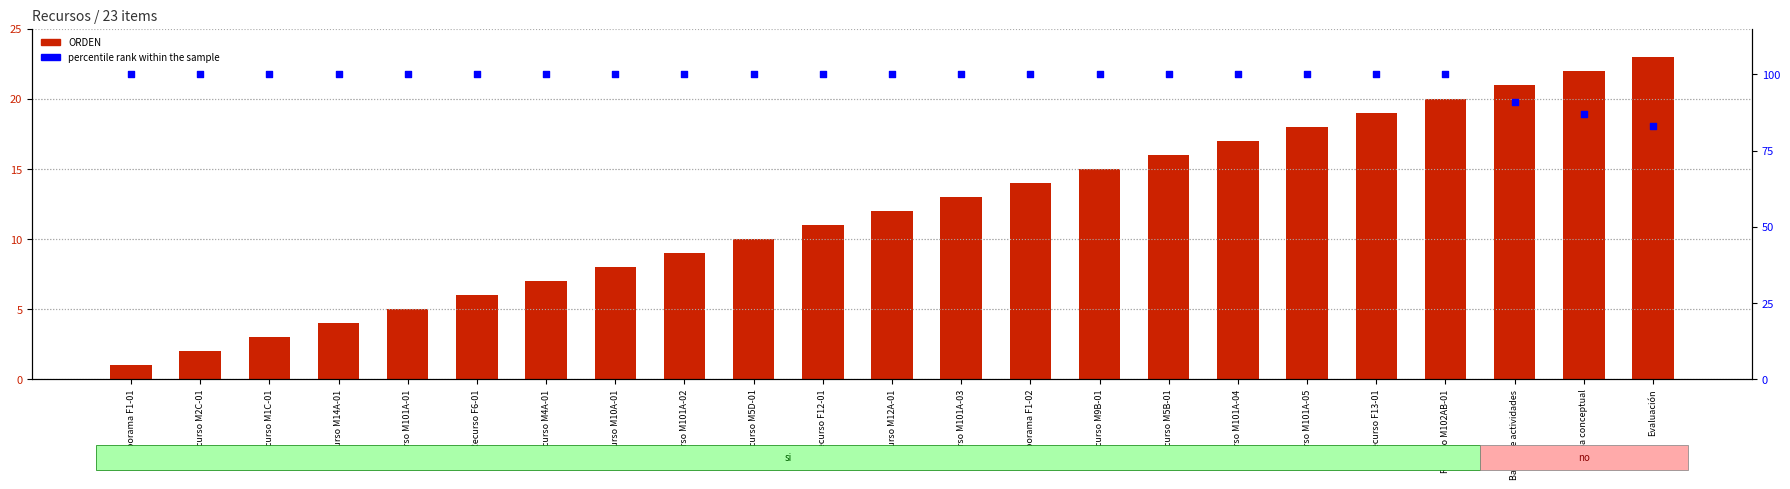

Which series reaches the minimum Y coordinate?

ORDEN